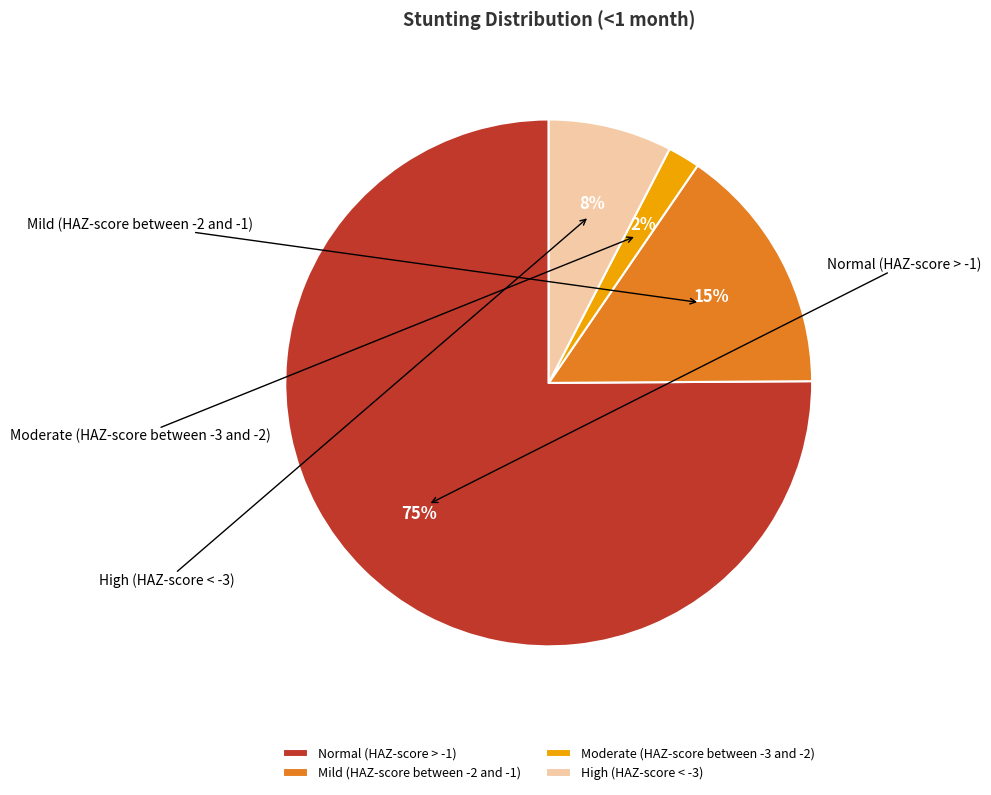

Is there a majority slice in this chart?

Yes